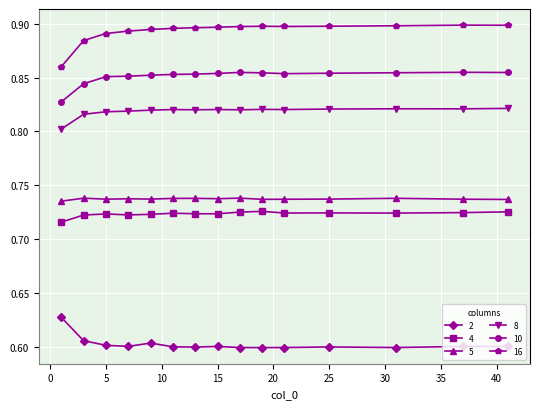

How many 16 values are between 0 and 1?

15